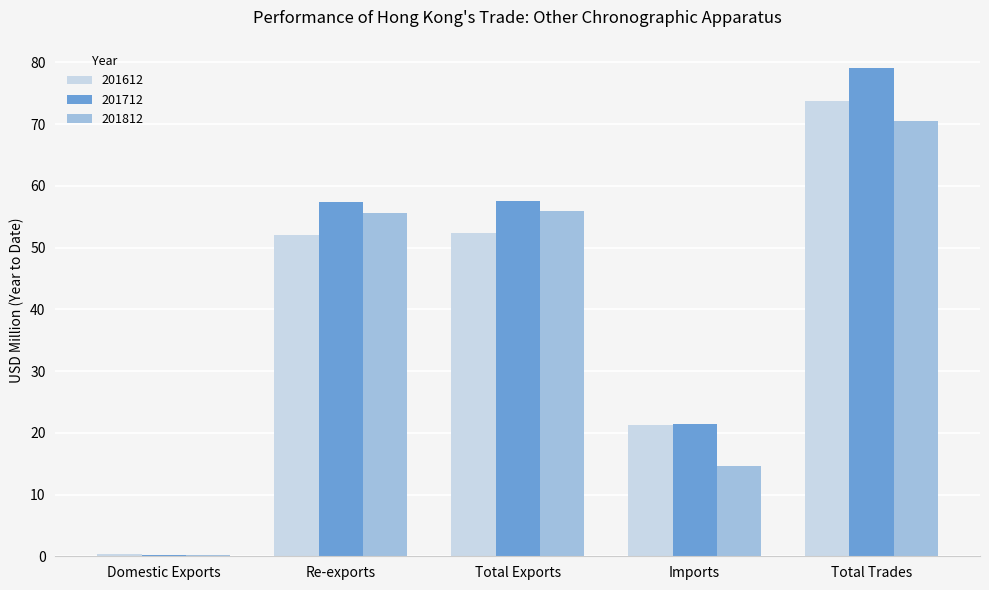

What is the difference between the maximum and minimum values in the 201812 series?

70.3